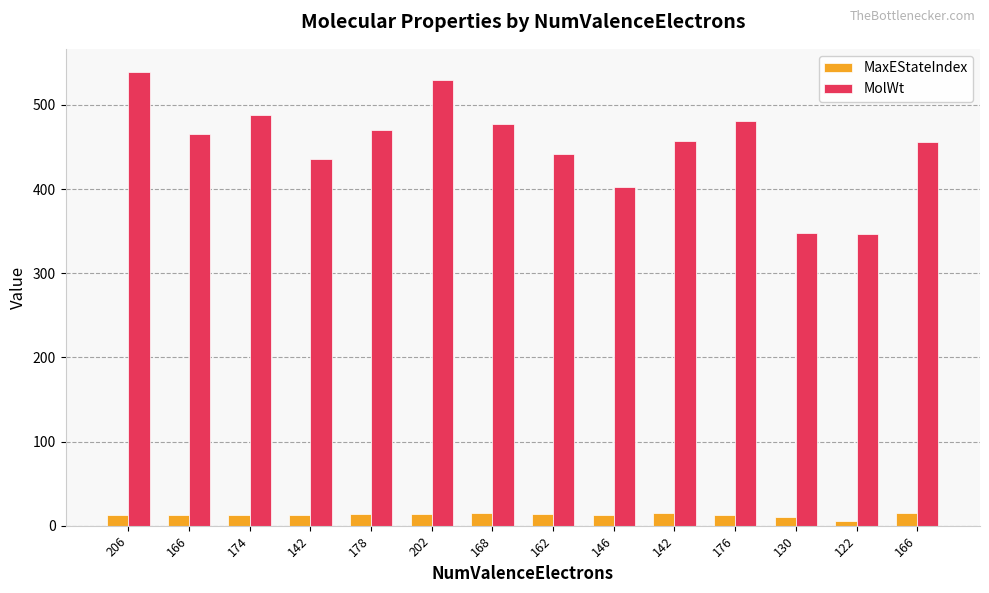

List the labels in order of MaxEStateIndex value, largest first.

142, 166, 168, 178, 162, 202, 206, 166, 146, 174, 142, 176, 130, 122